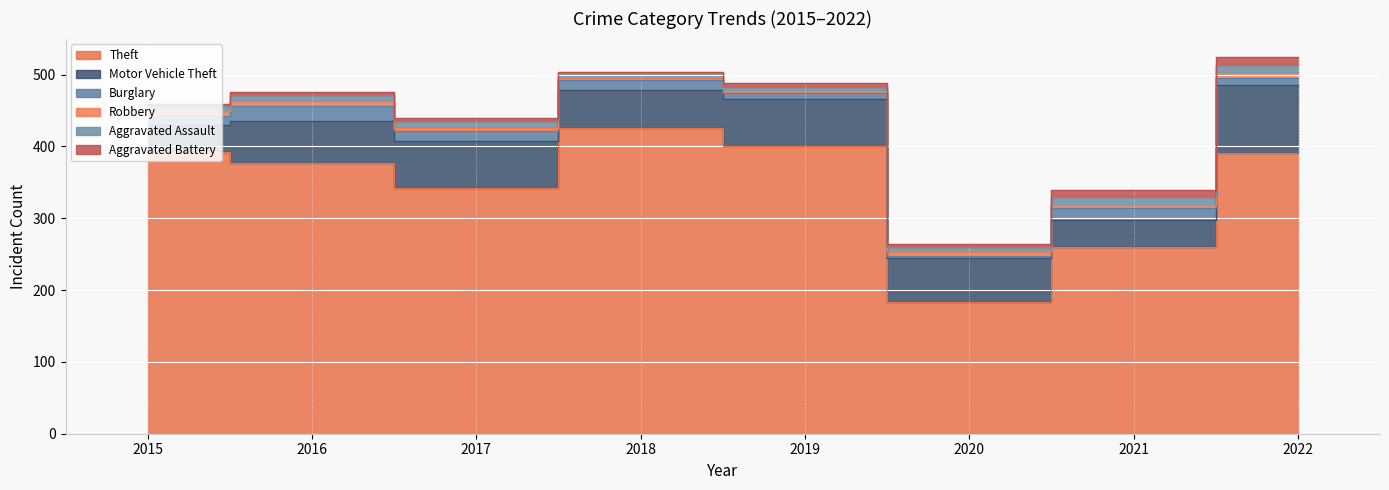

Where is the first local minimum for Aggravated Battery?

2018